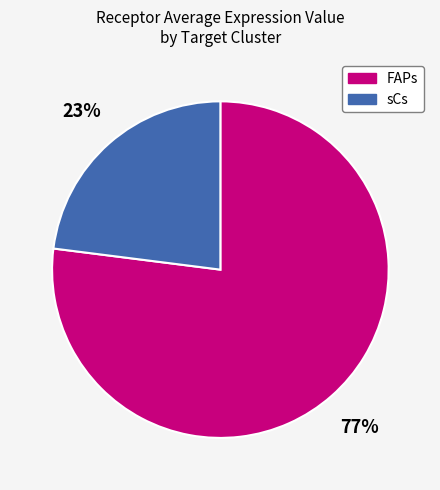

To the nearest percent, what is the difference between the largest and smallest slice percentages?

54%